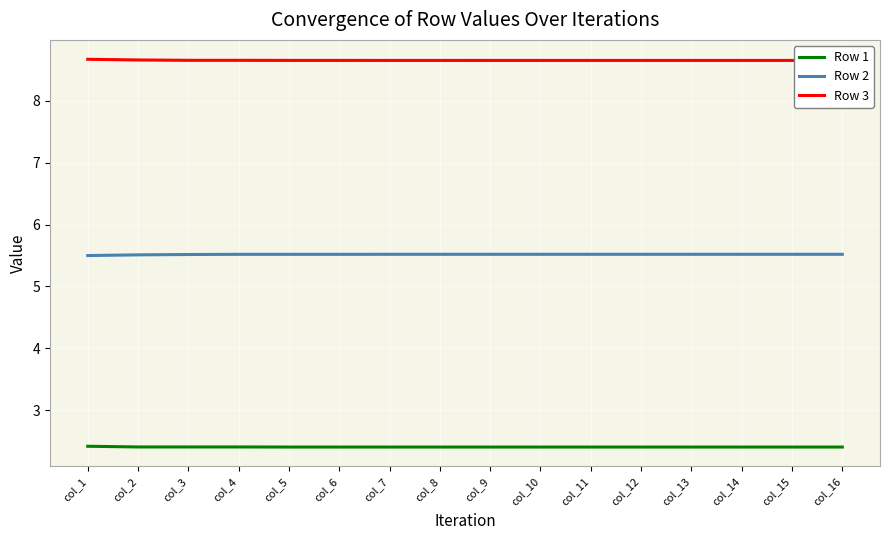

Which has a higher value, col_8 or col_11?

col_8